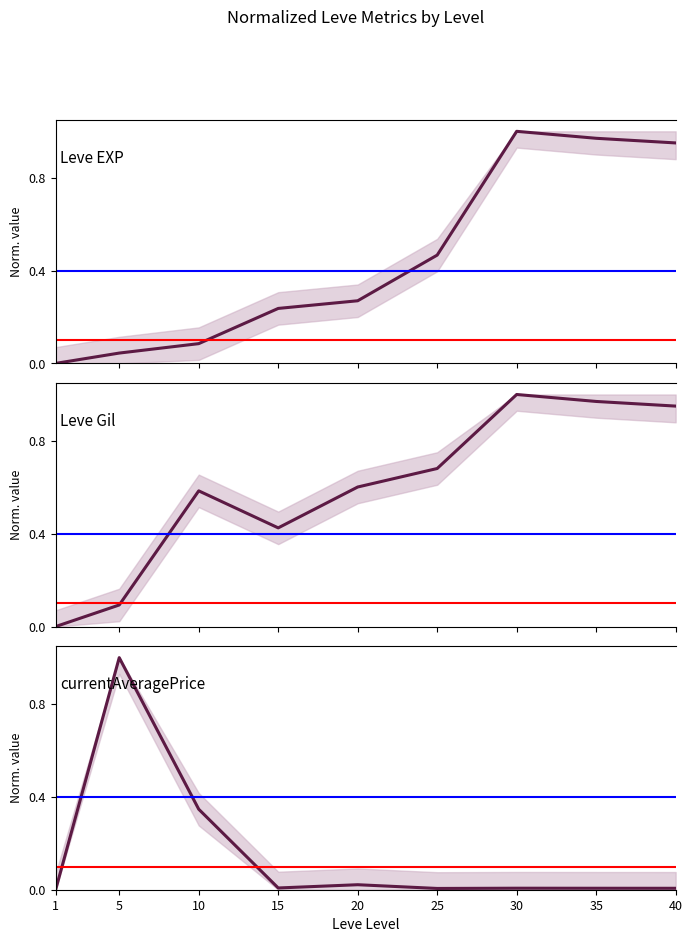

What is the value of the currentAveragePrice point at the 3rd from the left?

0.3